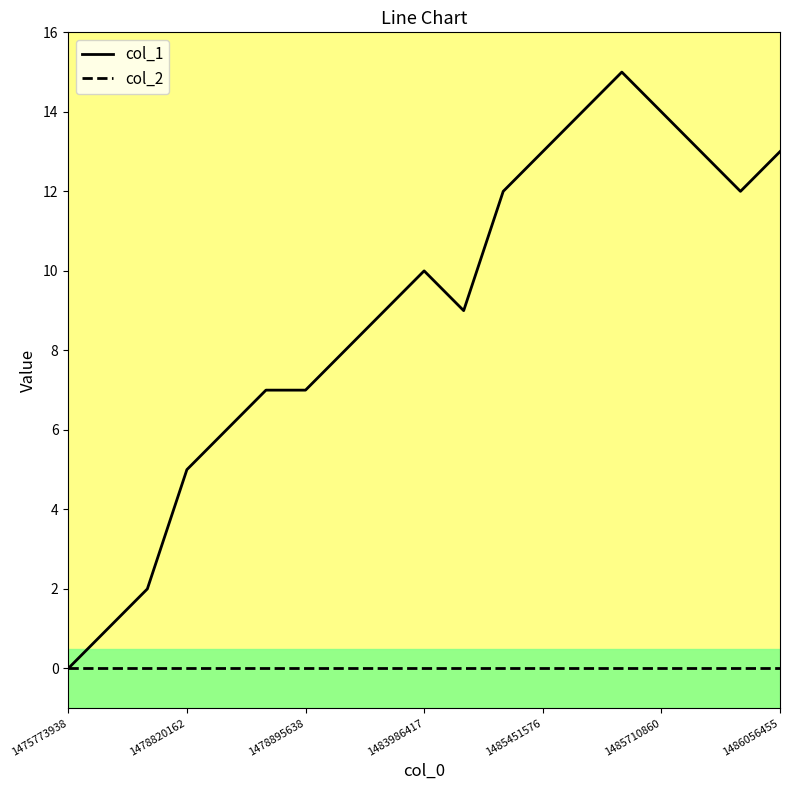

Does the chart have visible grid lines?

No